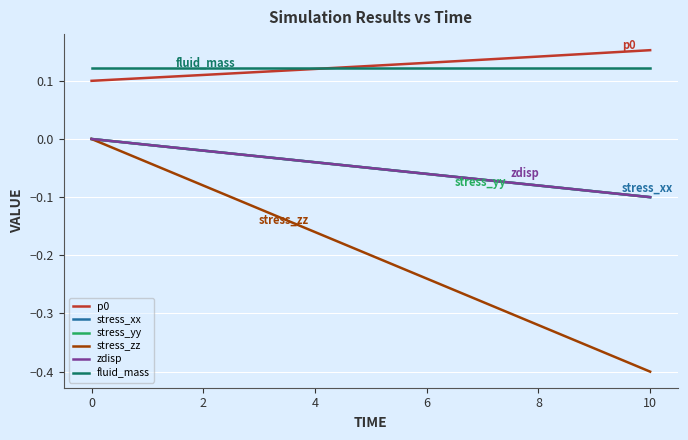

Reading right to left, extract all data points from this chart.

p0: 10=0.2	8=0.1	6=0.1	4=0.1	2=0.1	0=0.1
stress_xx: 10=-0.1	8=-0.1	6=-0.1	4=-0.0	2=-0.0	0=0.0
stress_yy: 10=-0.1	8=-0.1	6=-0.1	4=-0.0	2=-0.0	0=0.0
stress_zz: 10=-0.4	8=-0.3	6=-0.2	4=-0.2	2=-0.1	0=0.0
zdisp: 10=-0.1	8=-0.1	6=-0.1	4=-0.0	2=-0.0	0=0.0
fluid_mass: 10=0.1	8=0.1	6=0.1	4=0.1	2=0.1	0=0.1